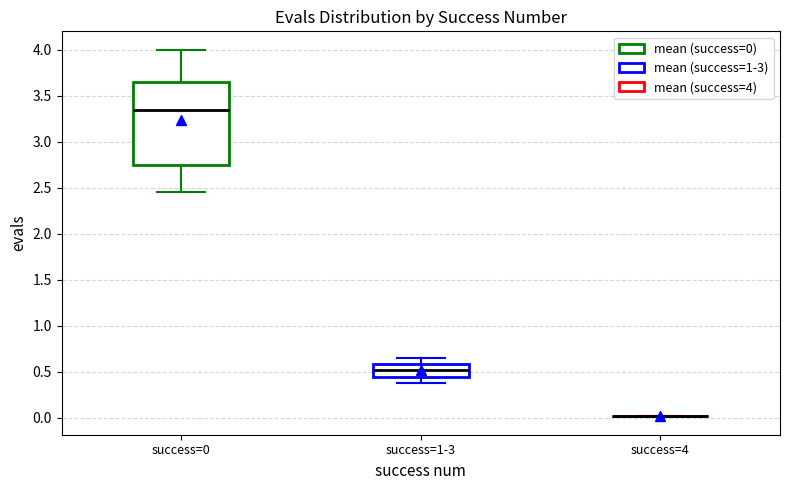

Reading left to right, transcribe this box plot: for each box, give where its median line is, the range the box spans, and where its two whiskers end, as read against the y-axis. The values are not printed on the chart, so give them approximately, as read against the axis.

success=0: median 3.35, box 2.75 to 3.65, whiskers 2.45 to 4.00
success=1-3: median 0.50, box 0.45 to 0.60, whiskers 0.35 to 0.65
success=4: box collapsed to a line at 0.00, whiskers 0.00 to 0.00